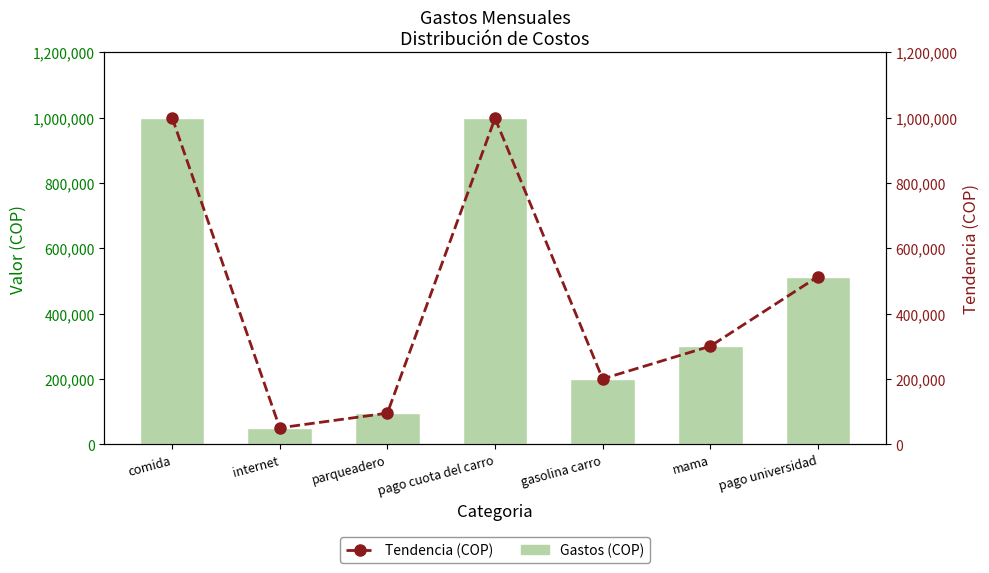

What is the total value across all series at parqueadero?

190000